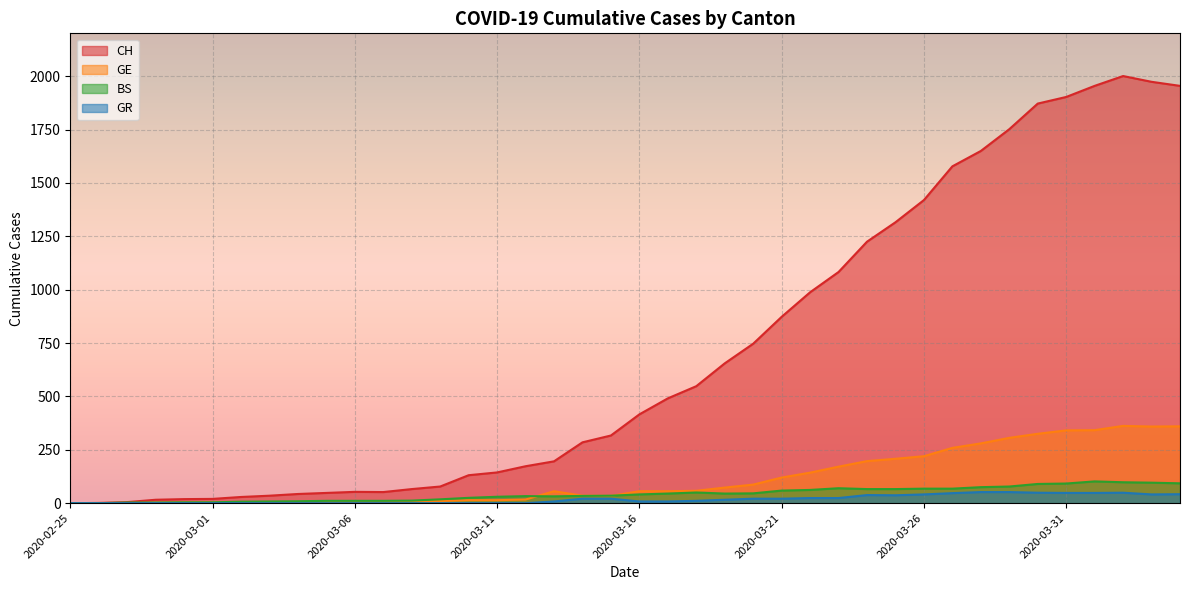

True or false: GR and CH intersect in this chart.

False